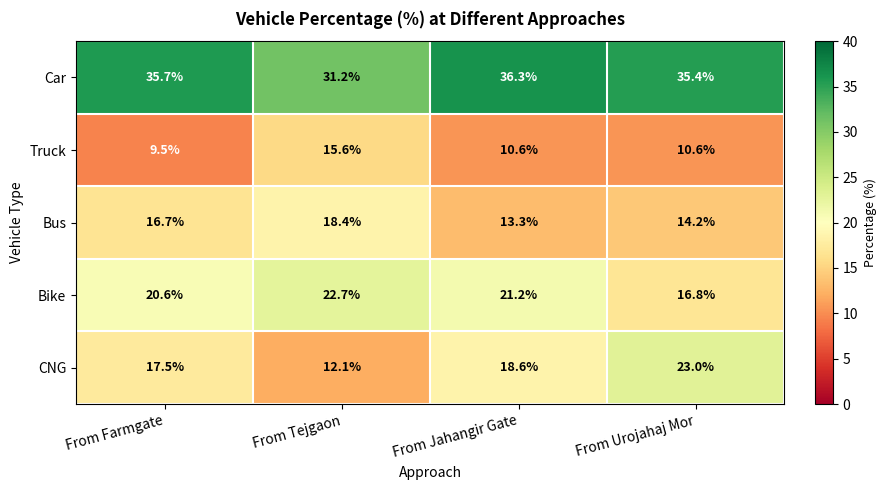

The Bike series shows 35.0 at From Tejgaon. True or false?

False